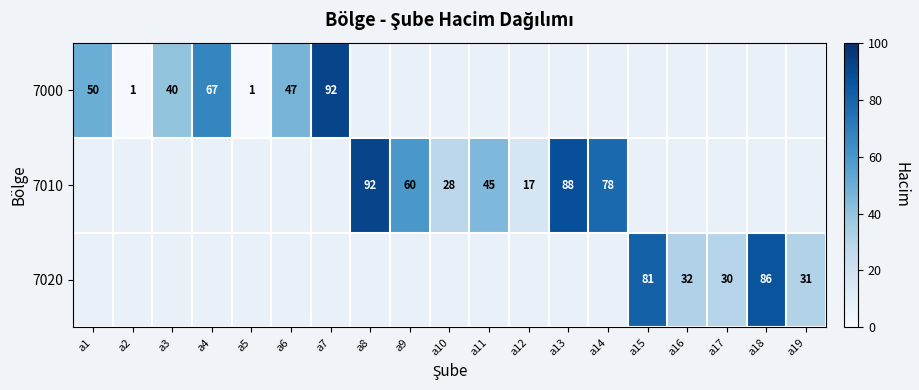

Is it true that 7010 equals 60 at a9?

True